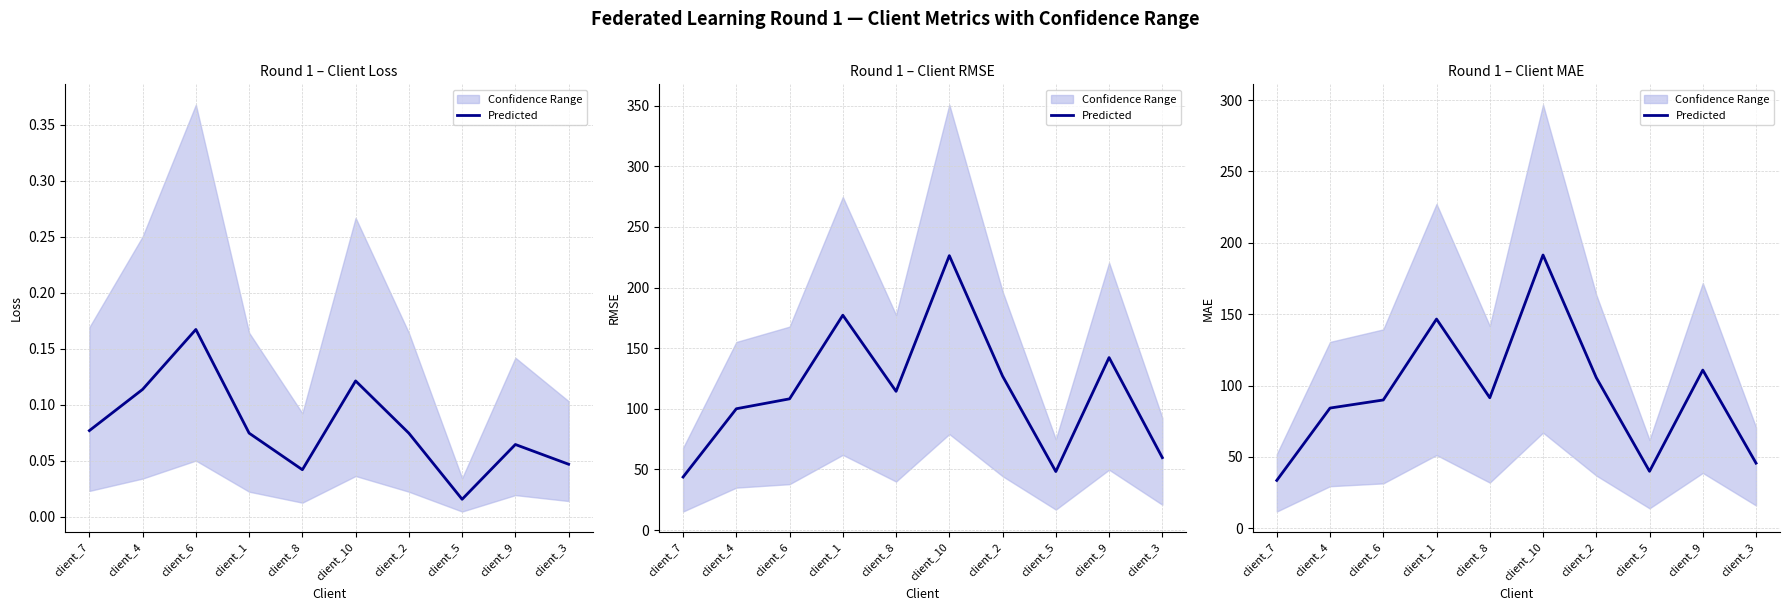

At which label is the value closest to 112?

client_9